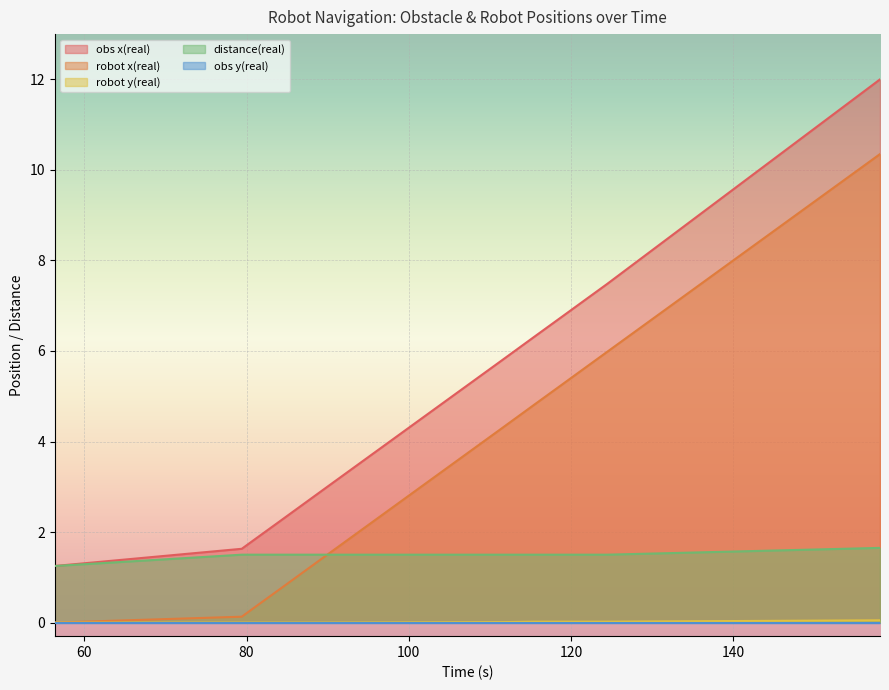

Read the distance(real) value at 81.03.

1.5